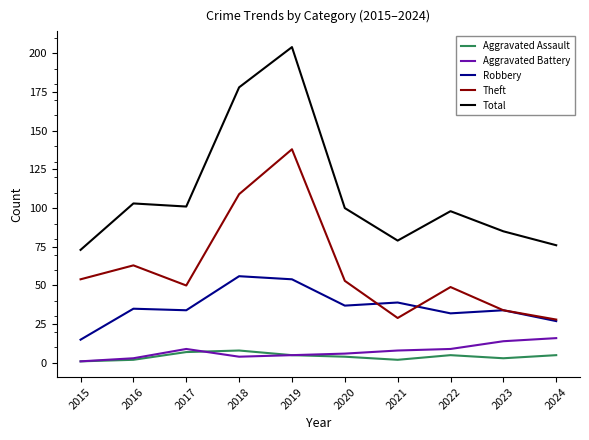

Which series changed the most between 2017 and 2018?

Total